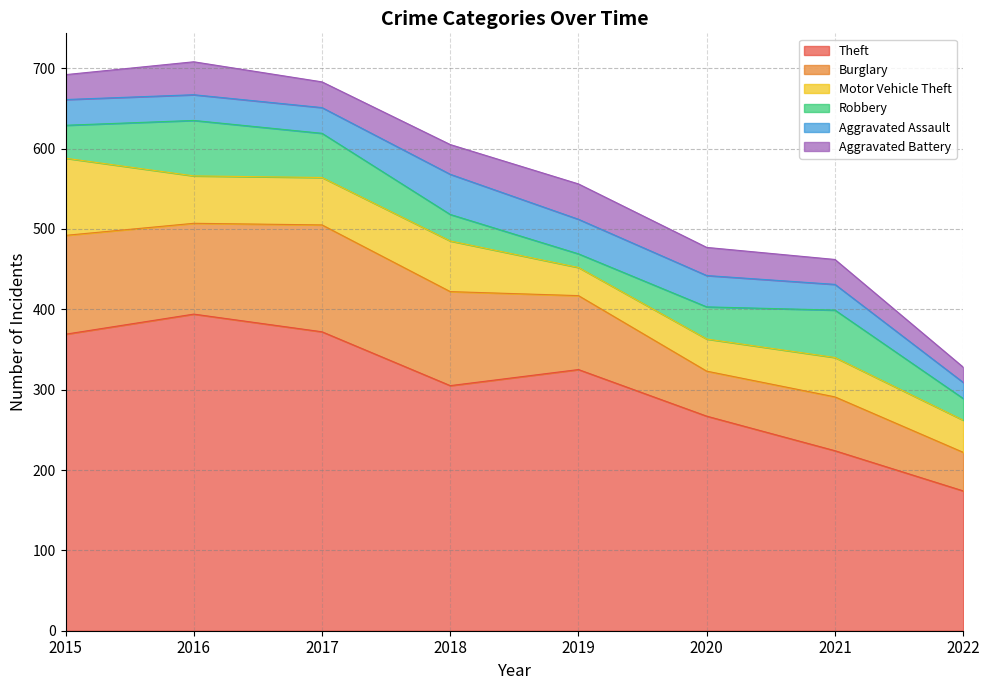

Does the chart have visible grid lines?

Yes